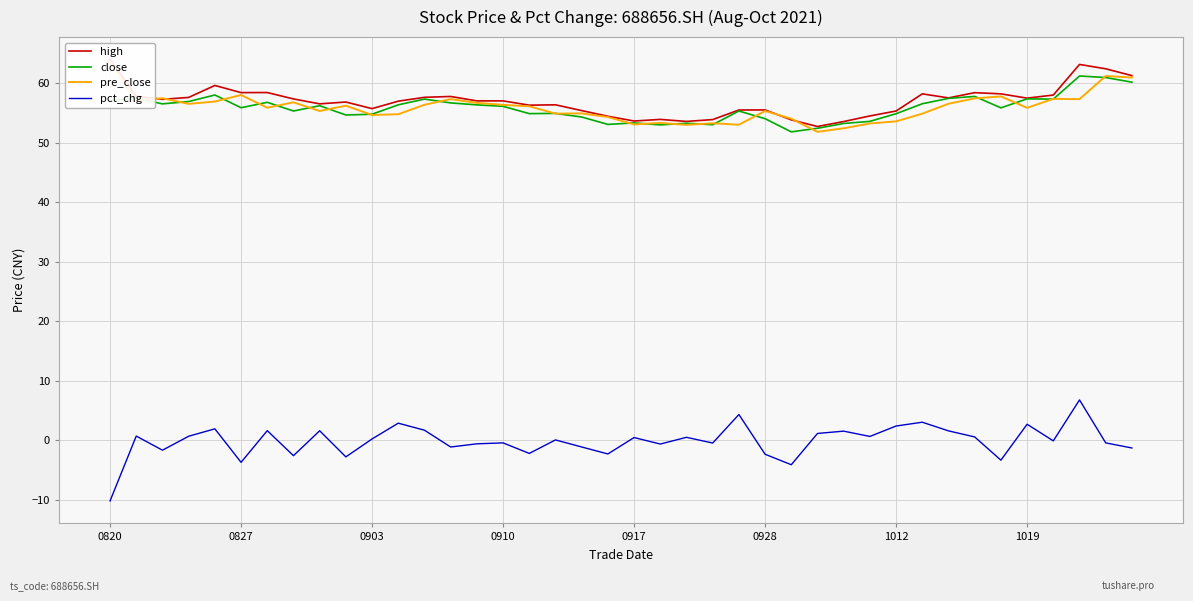

True or false: high and close intersect in this chart.

False